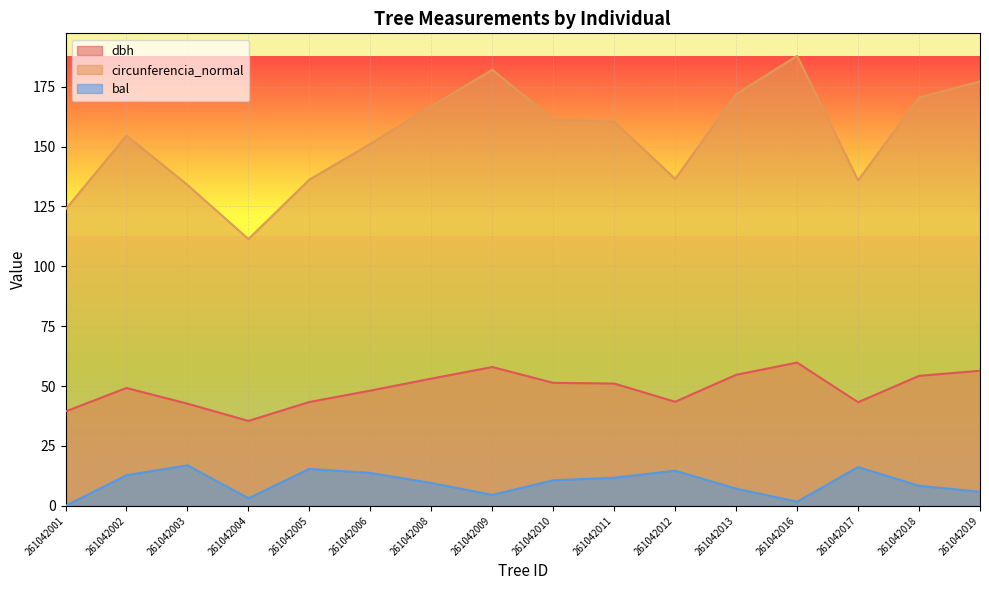

Which category has the lowest value in the circunferencia_normal series?

261042004